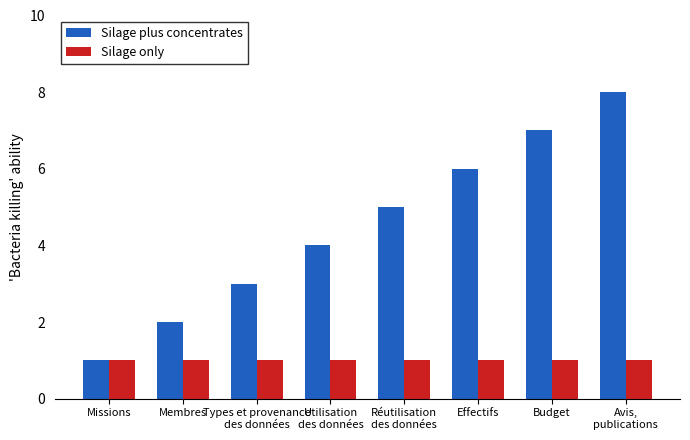

List the series in order of their peak value, highest first.

Silage plus concentrates, Silage only